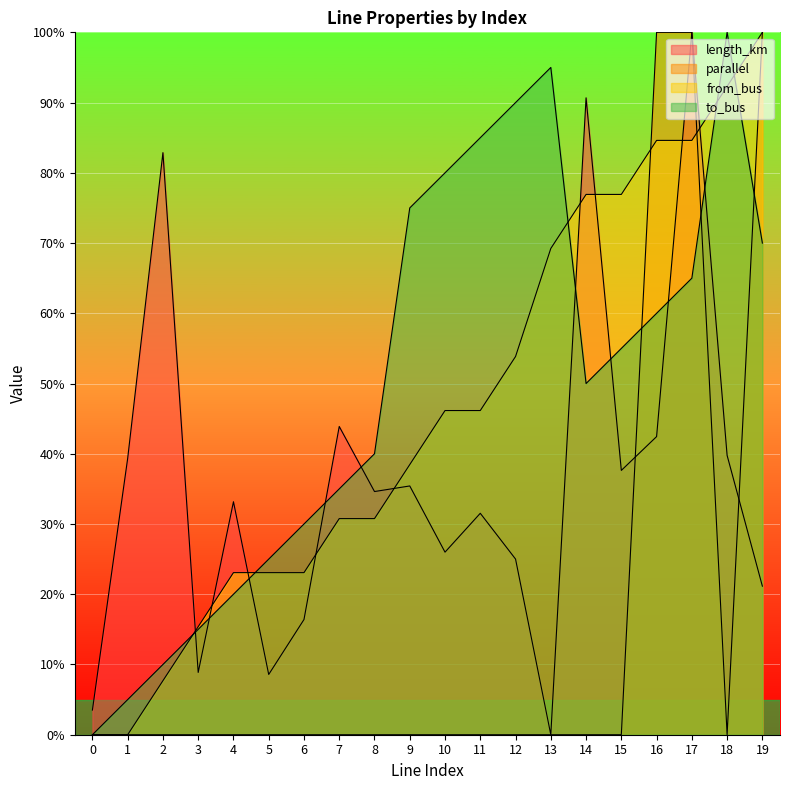

True or false: to_bus has more than 0 points higher than both neighbors.

True